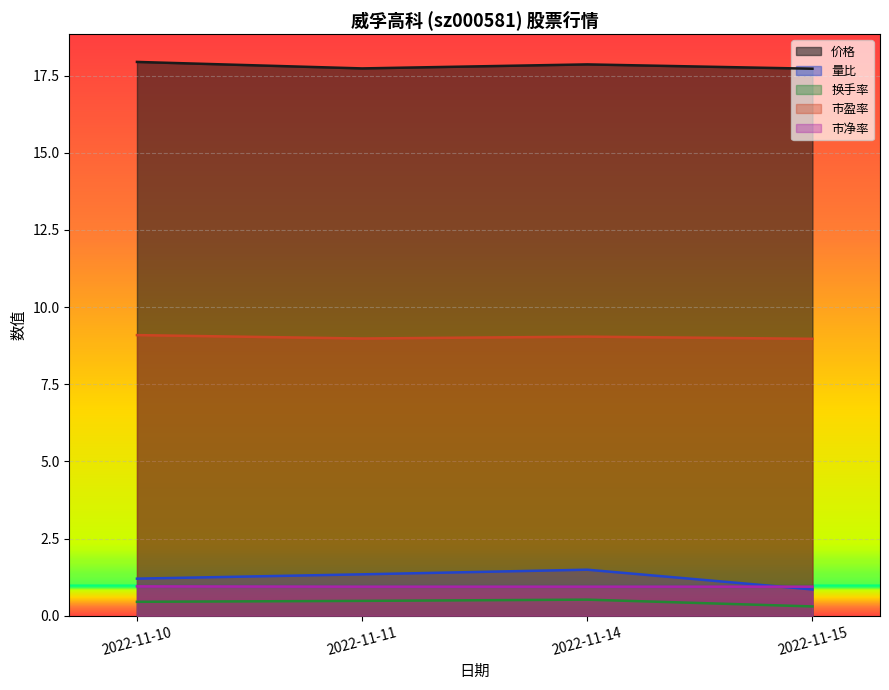

Rank the series by their maximum value, from highest to lowest.

价格, 市盈率, 量比, 市净率, 换手率